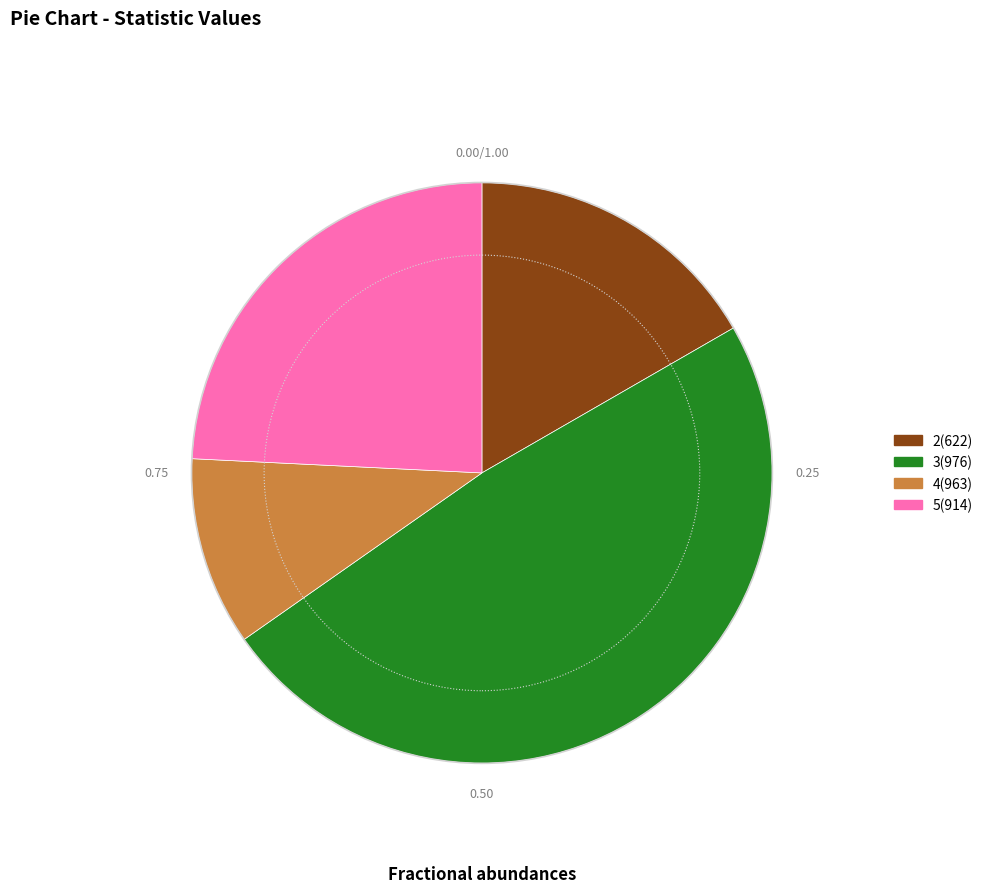

What is the smallest slice in the pie chart?

4(963)